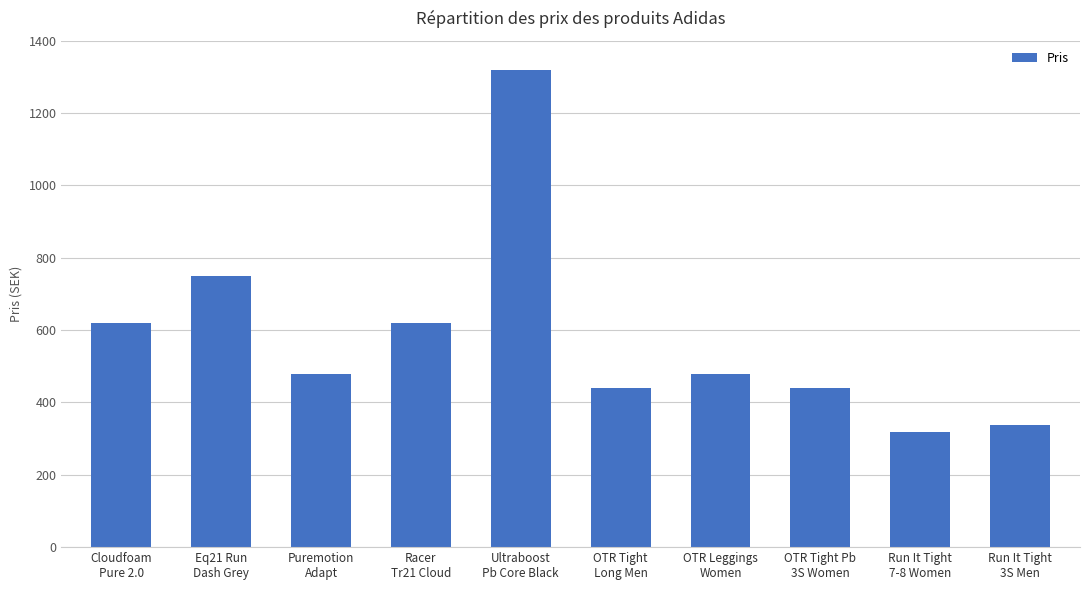

What is the change in value from OTR Tight
Long Men to OTR Leggings
Women?

+40